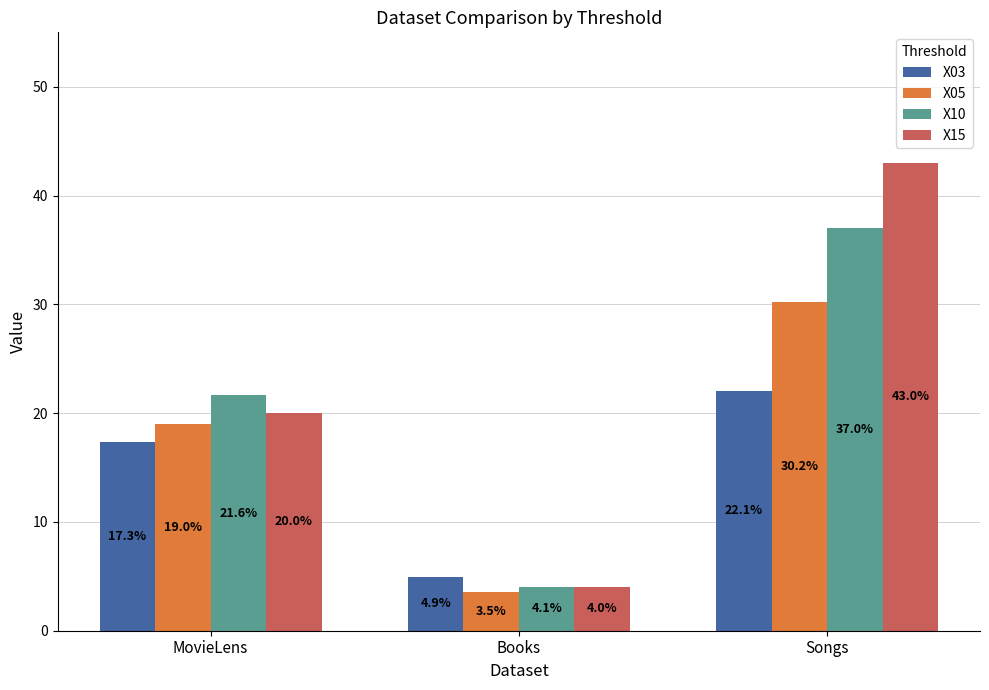

Count the X15 values in the range 0 to 1.

3